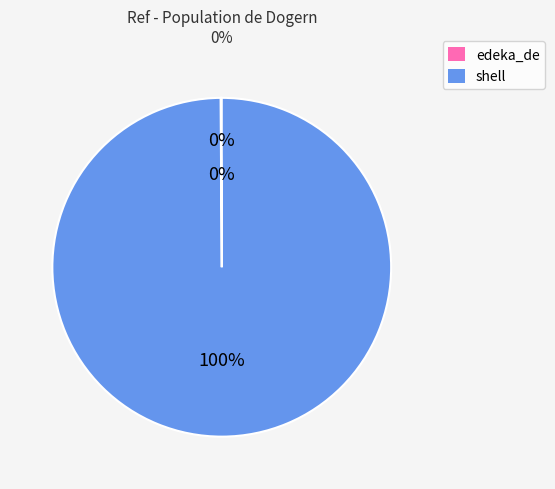

Which category has the biggest portion of the pie?

shell